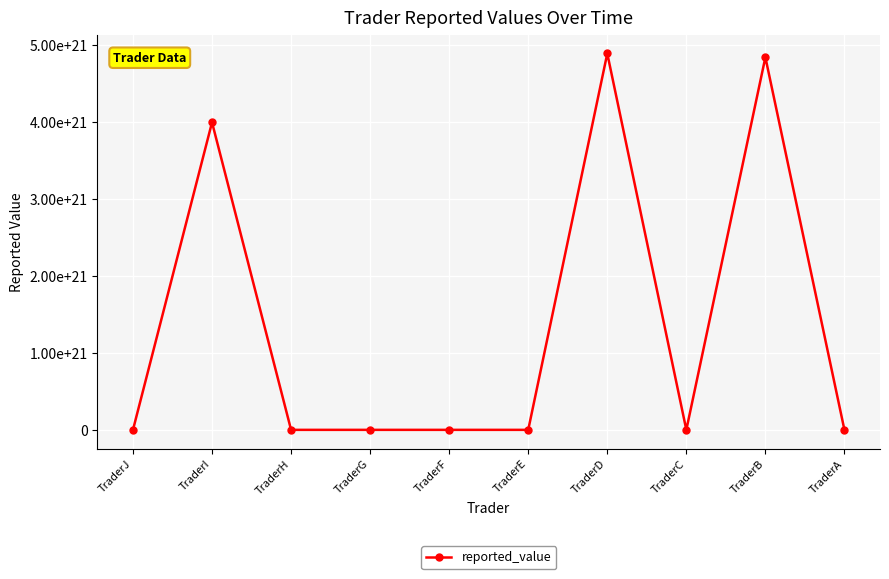

How many interior local peaks (higher than both neighbors) does the data have?

3